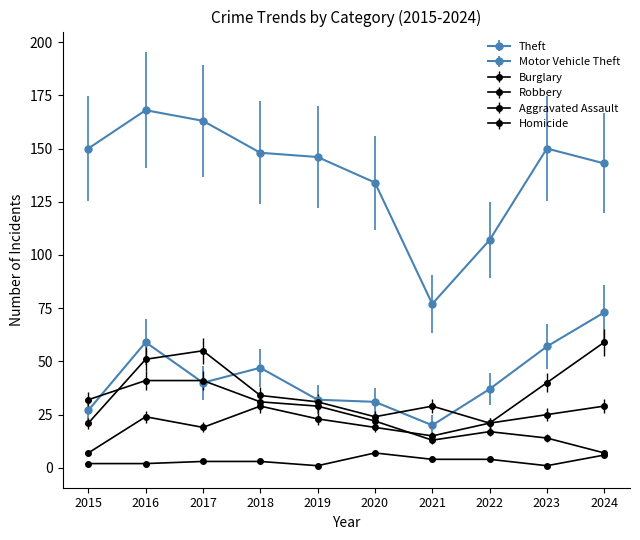

Count the number of data series in this chart.

6